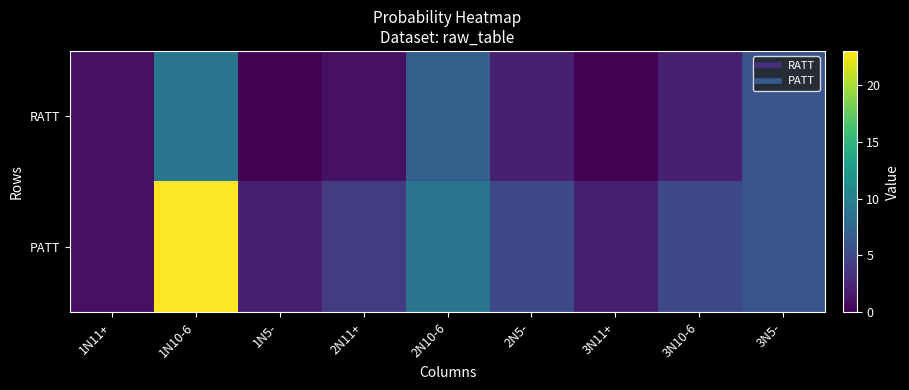

Reading right to left, transcribe all the data shown in this chart.

RATT: 3N5-=6	3N10-6=2	3N11+=0	2N5-=2	2N10-6=7	2N11+=1	1N5-=0	1N10-6=9	1N11+=1
PATT: 3N5-=6	3N10-6=5	3N11+=2	2N5-=5	2N10-6=9	2N11+=4	1N5-=2	1N10-6=23	1N11+=1